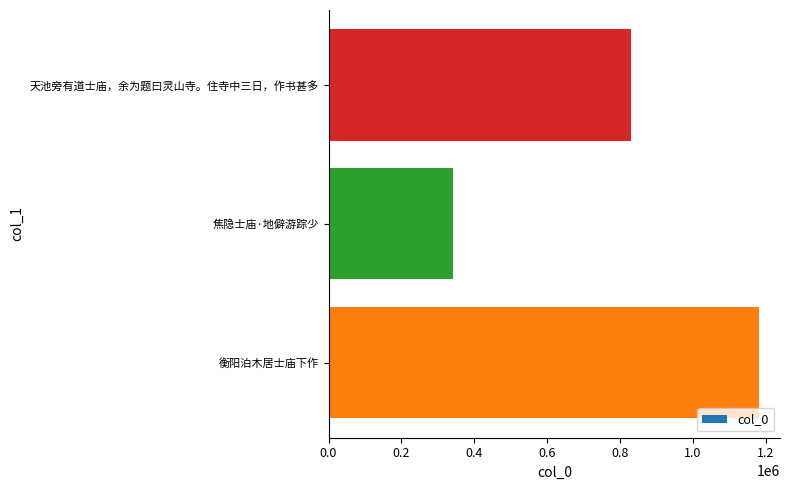

True or false: the data shows 48954 at 0.0.

False